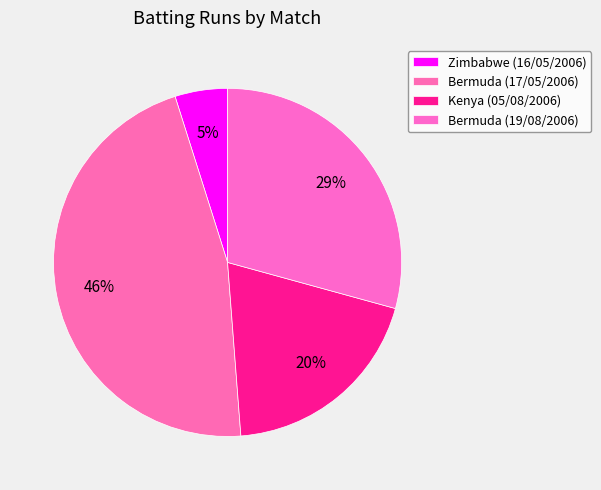

Rank the categories by value from lowest to highest.

Zimbabwe (16/05/2006), Kenya (05/08/2006), Bermuda (19/08/2006), Bermuda (17/05/2006)